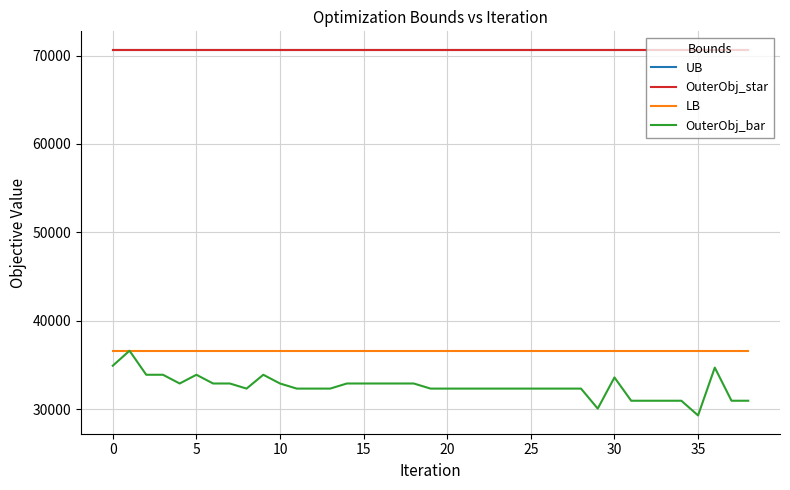

What is the lowest value of the LB series?

36594.0